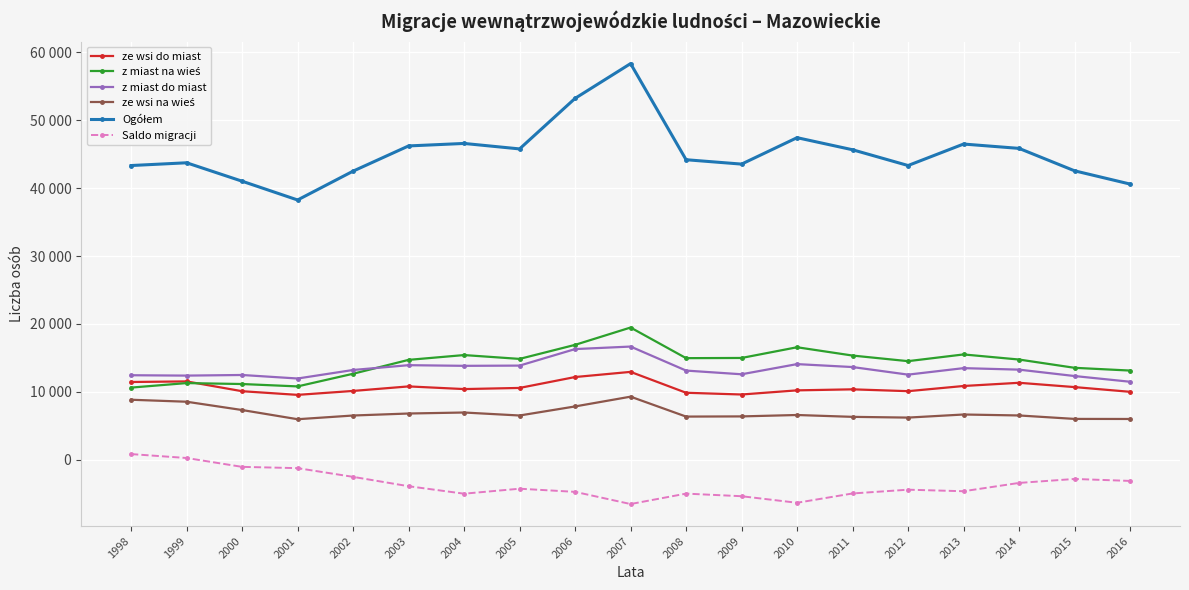

Is this an area chart (filled region under the line)?

No